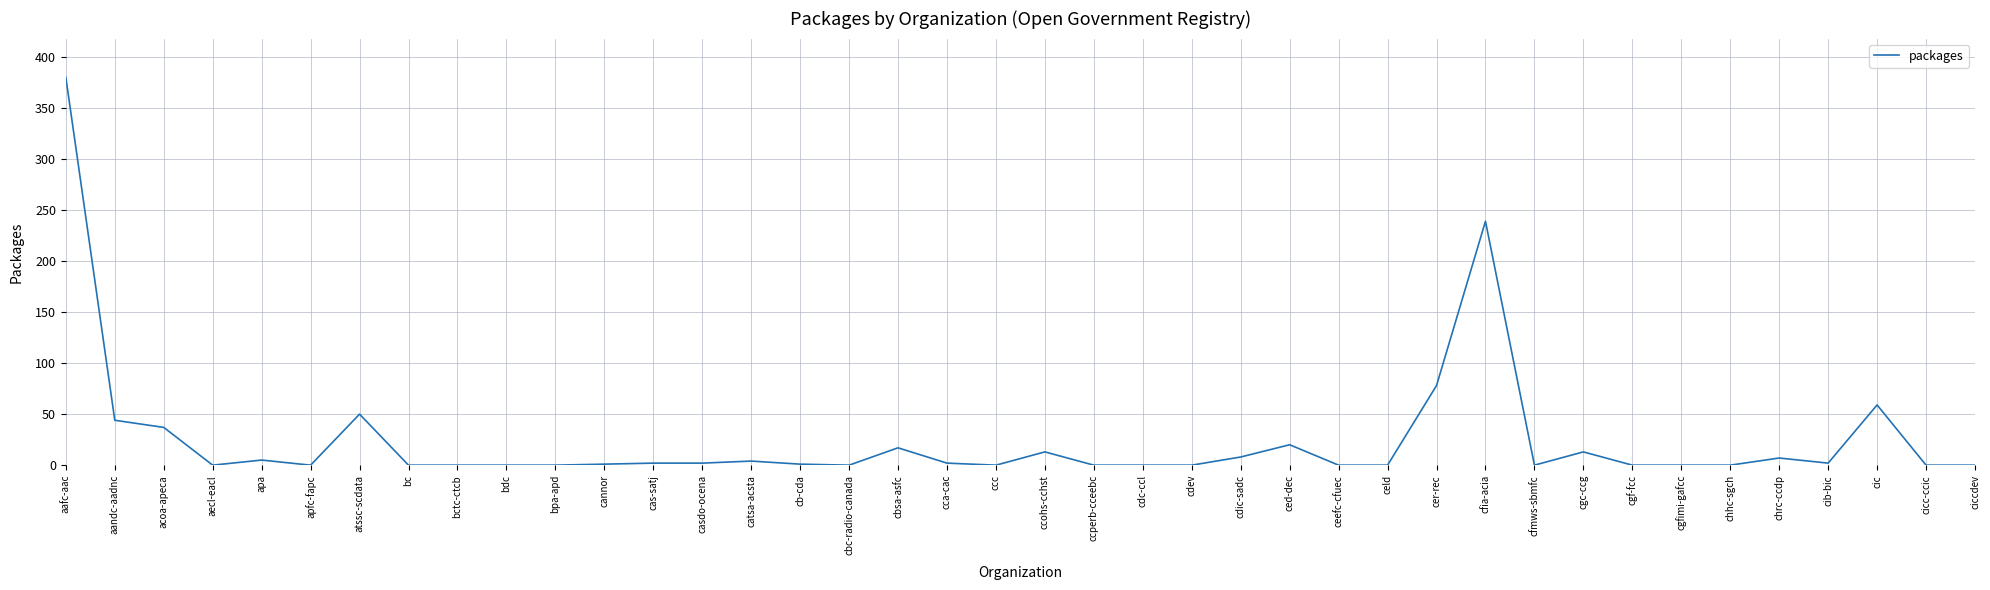

What position from the right is cdev?

17